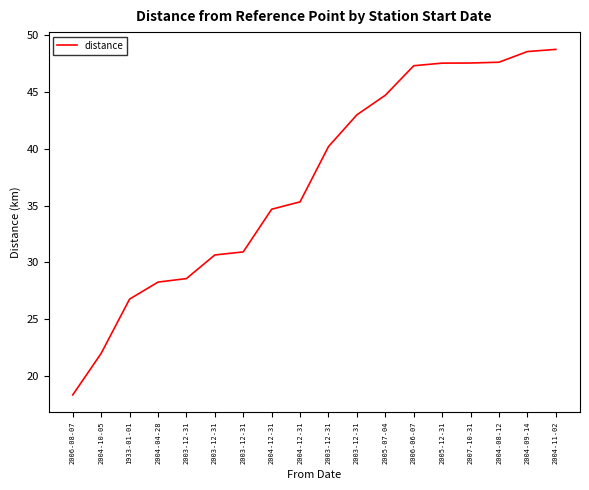

What is the label of the 14th point from the right?

2003-12-31